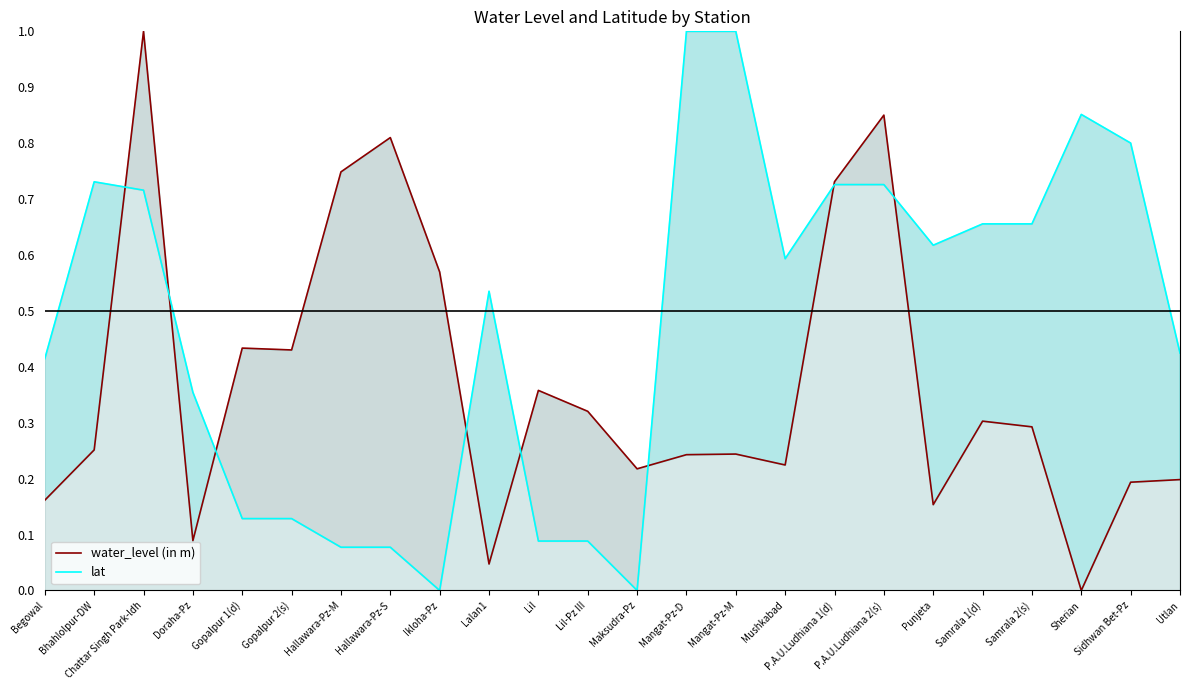

How many interior local peaks does the water_level (in m) series have?

7